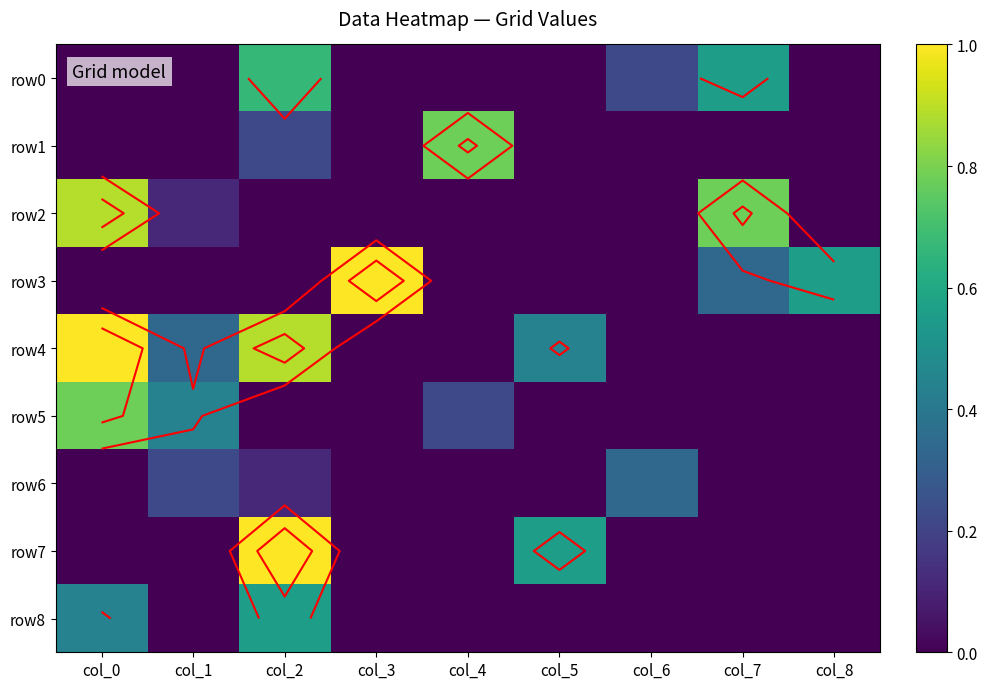

What is the difference between the row0 values at col_3 and col_6?

0.2